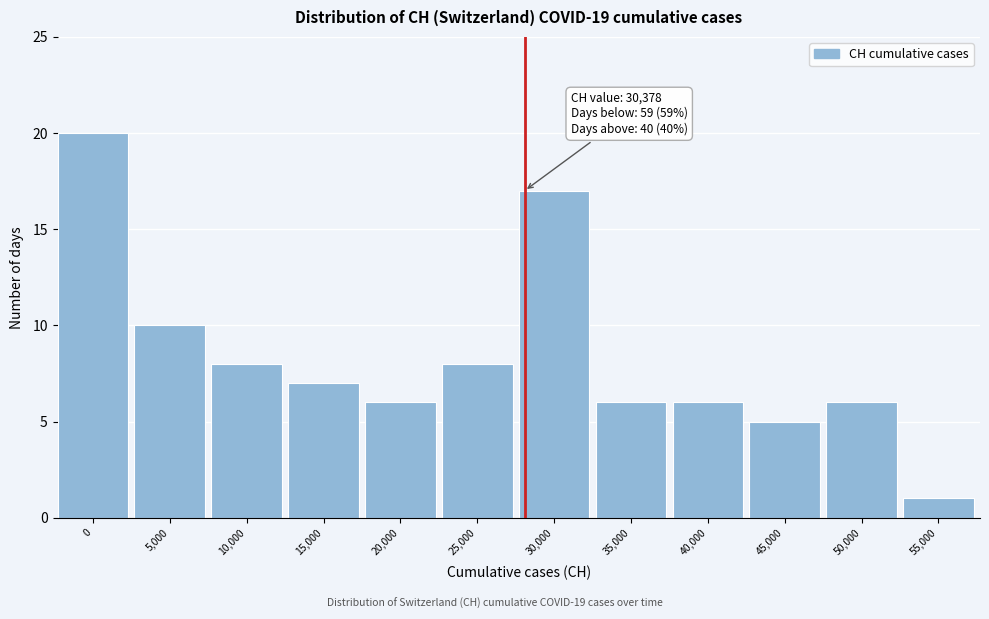

Reading left to right, extract all data points from this chart.

0=20	5,000=10	10,000=8	15,000=7	20,000=6	25,000=8	30,000=17	35,000=6	40,000=6	45,000=5	50,000=6	55,000=1